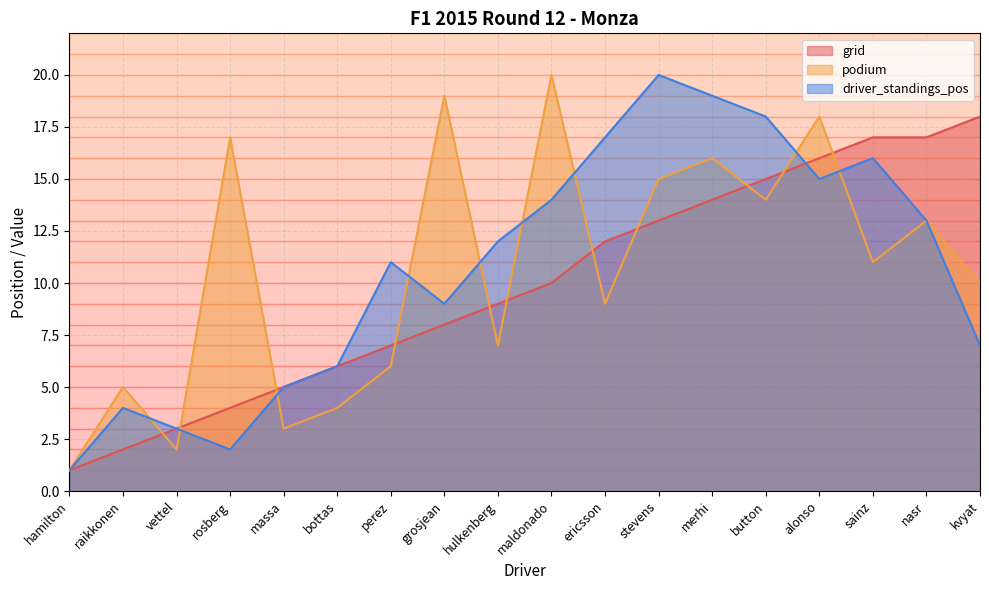

What is the sum of all podium values?

190